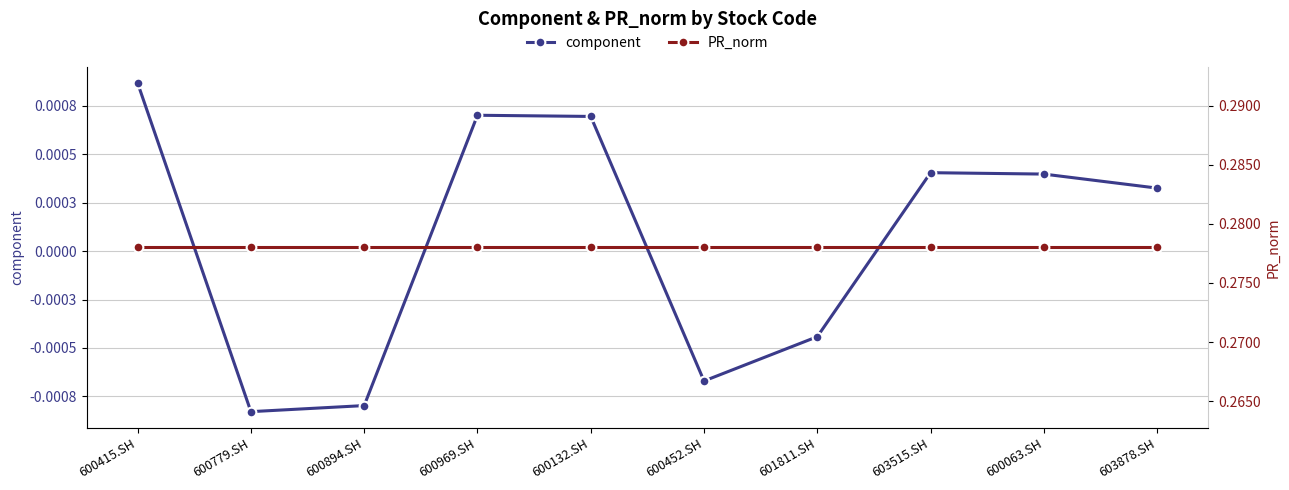

Rank the series at 600132.SH from highest to lowest value.

PR_norm, component